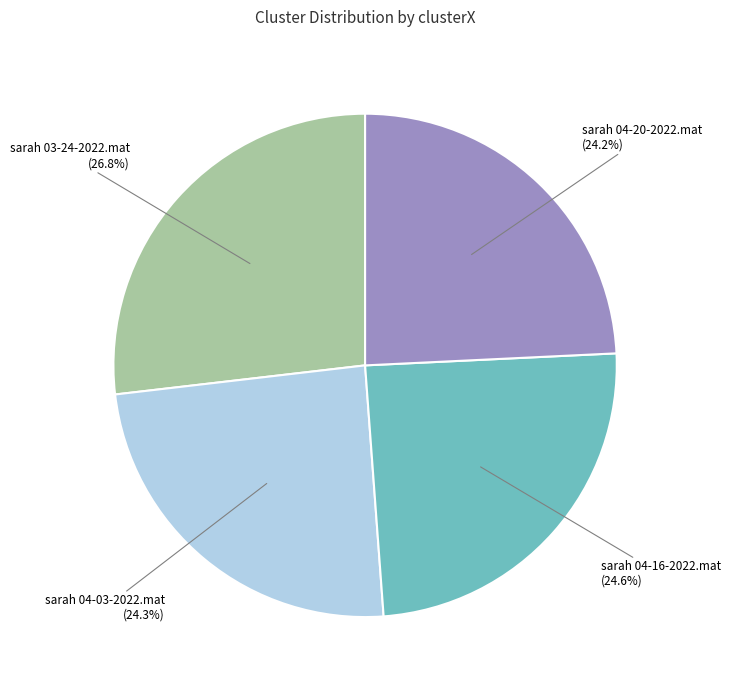

What percentage is NOT represented by sarah 04-03-2022.mat?

75.7%